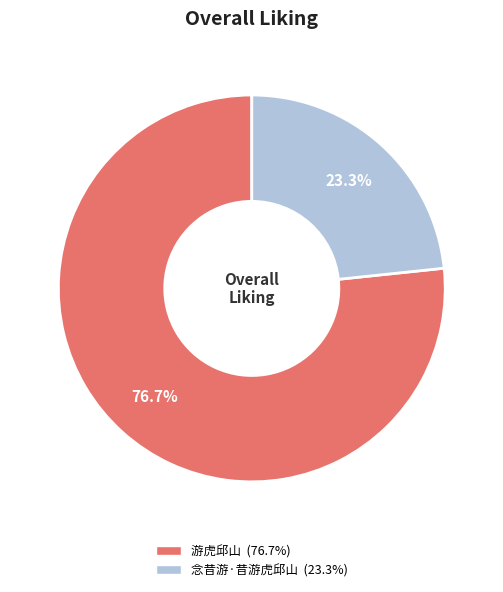

What is the majority slice?

游虎邱山